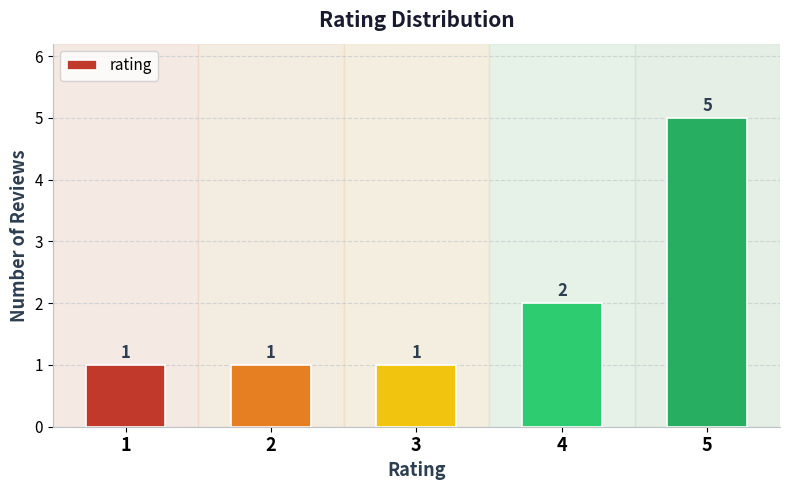

What is the ratio of the value at 1 to the value at 4?

0.5